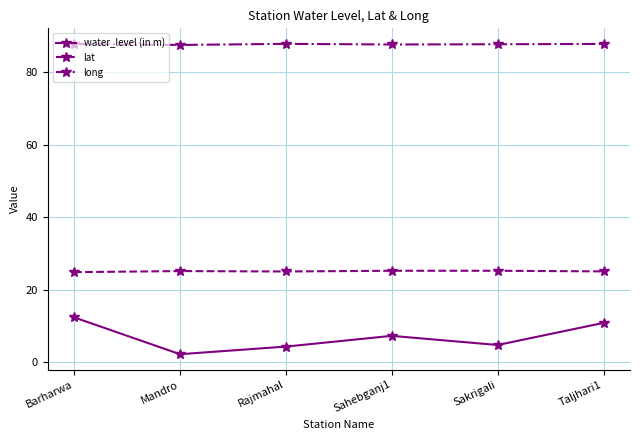

What is the minimum value shown in the chart?

2.2